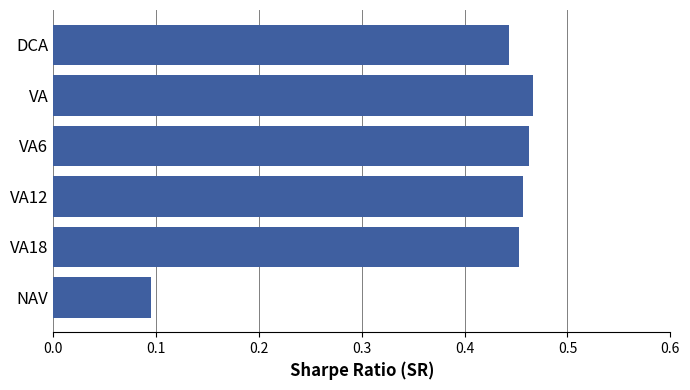

Which label corresponds to the smallest value in the chart?

NAV